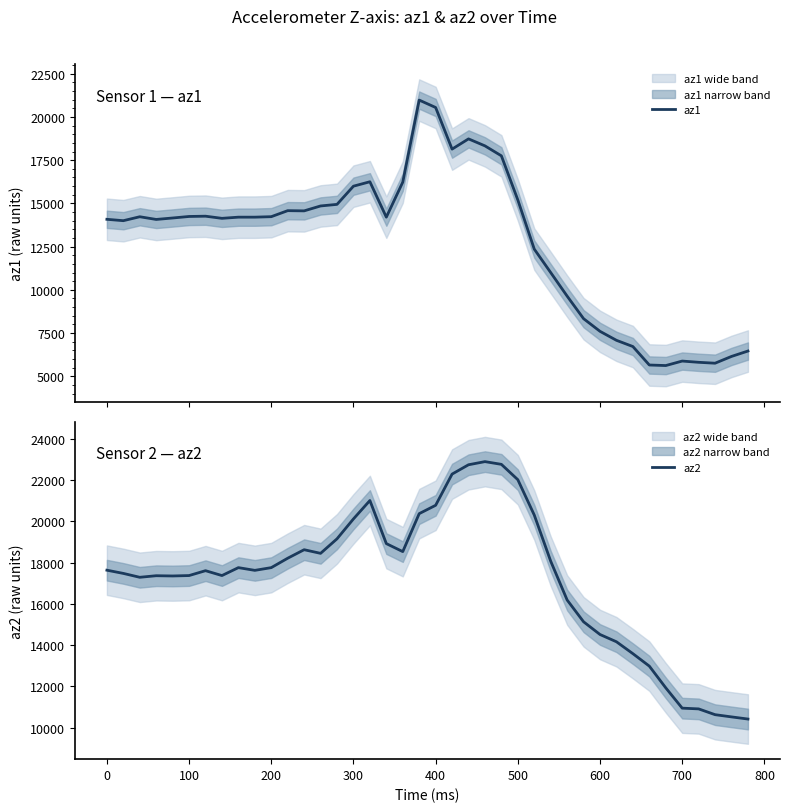

True or false: az2 has a value of 5268 at 700.

False